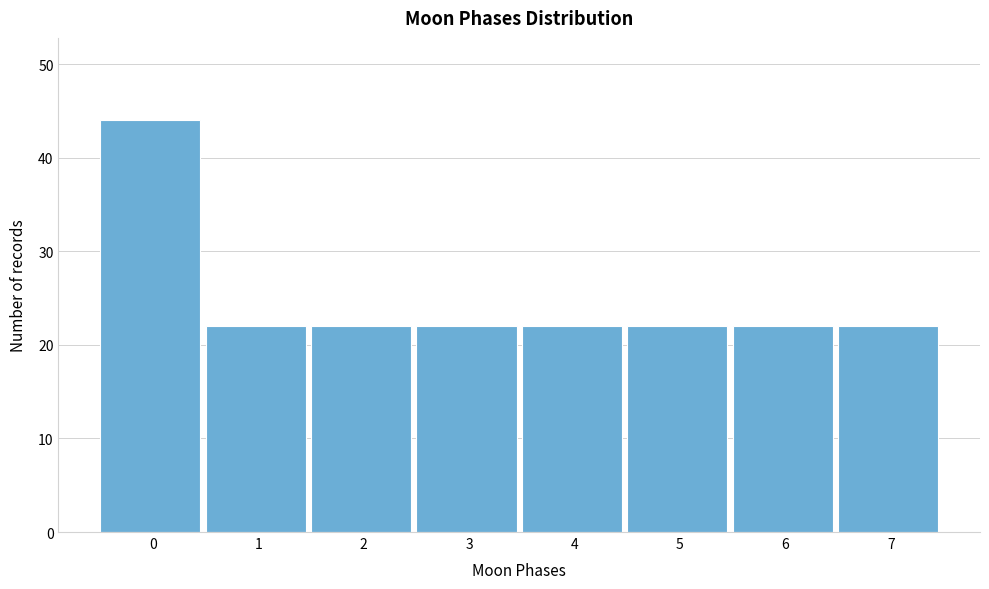

Reading left to right, list all the values displayed in this chart.

0=44	1=22	2=22	3=22	4=22	5=22	6=22	7=22